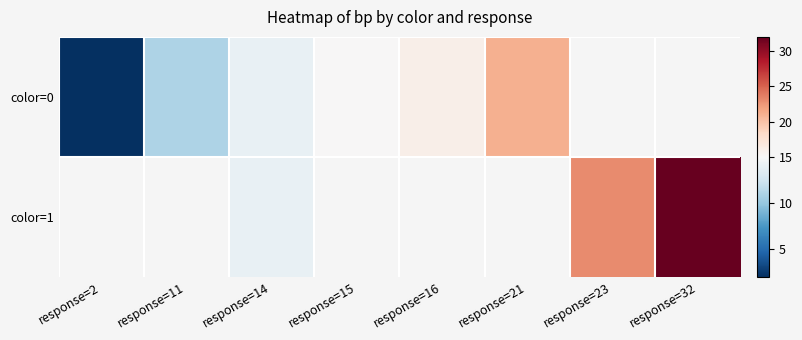

Which series has the widest spread of values?

color=0